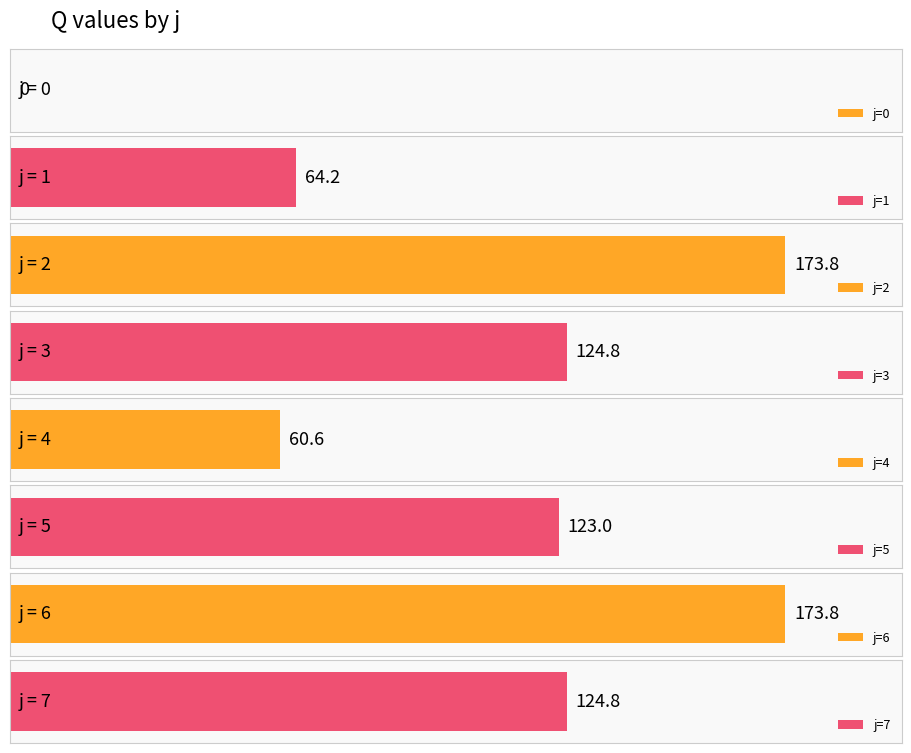

List the labels in order of value, smallest first.

0, 4, 1, 5, 3, 7, 2, 6